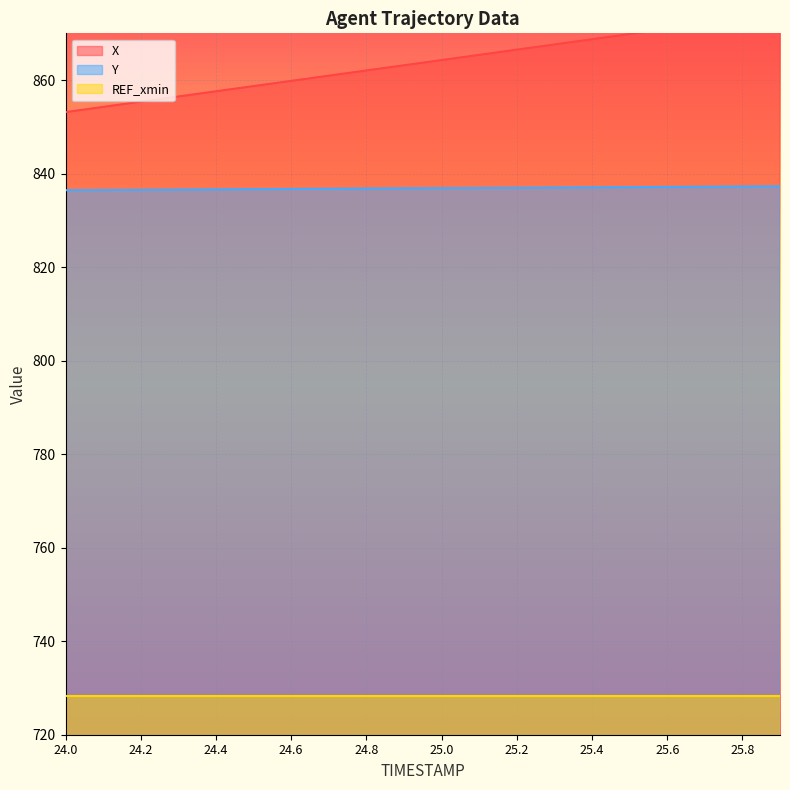

The value of Y at 24.6 is 836.7. True or false?

True